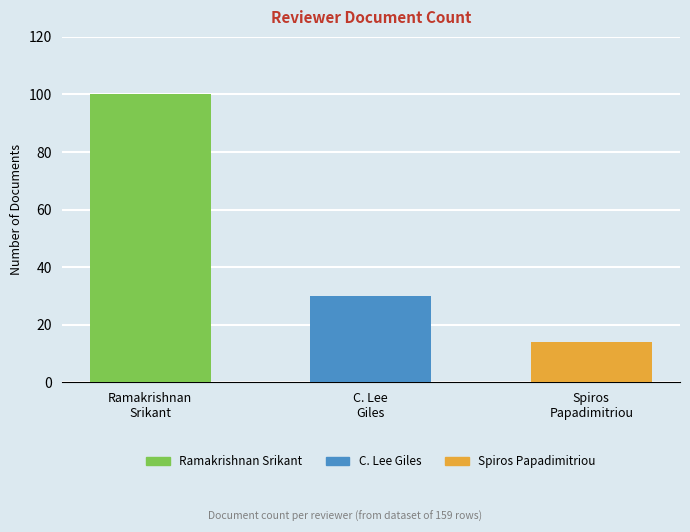

What is the label of the 3rd bar from the left?

spiros papadimitriou